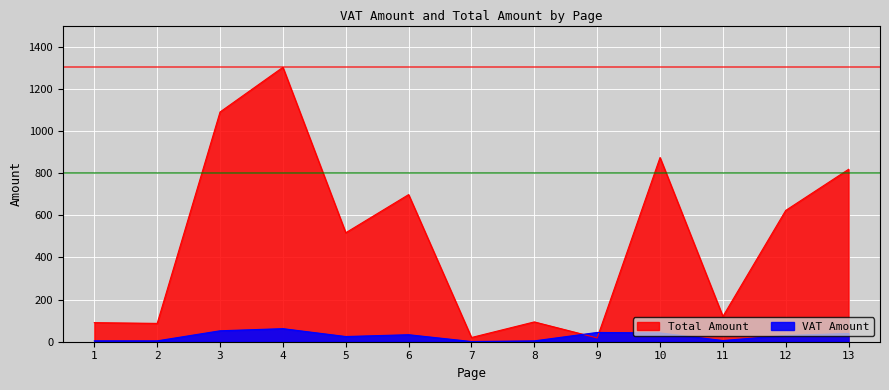

What are all the series names shown in the legend?

VAT Amount, Total Amount